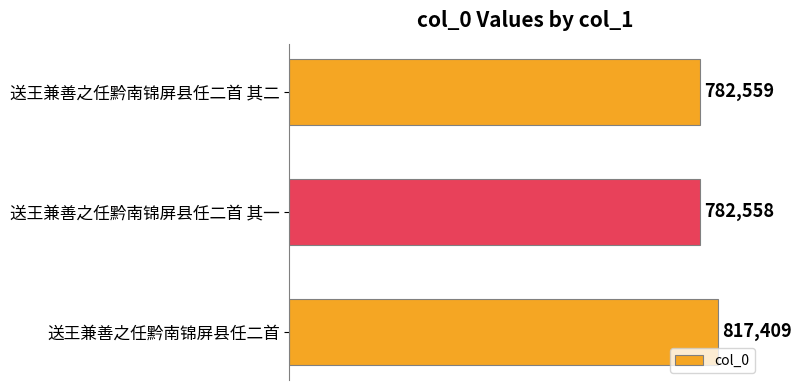

Rank the categories by value from highest to lowest.

送王兼善之任黔南锦屏县任二首, 送王兼善之任黔南锦屏县任二首 其二, 送王兼善之任黔南锦屏县任二首 其一